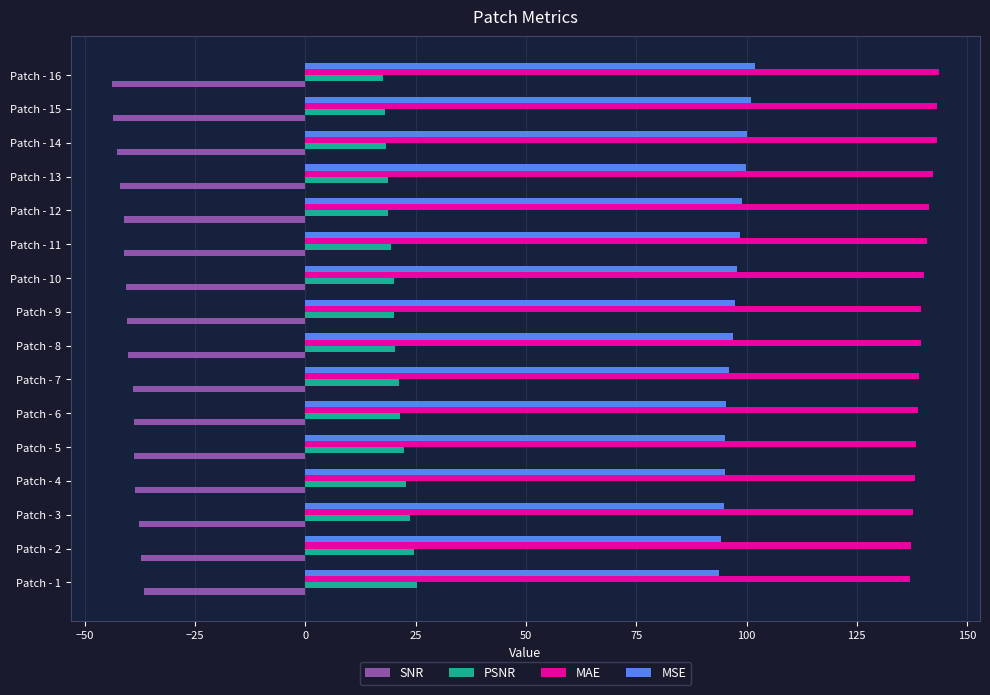

How many series are shown in this chart?

4